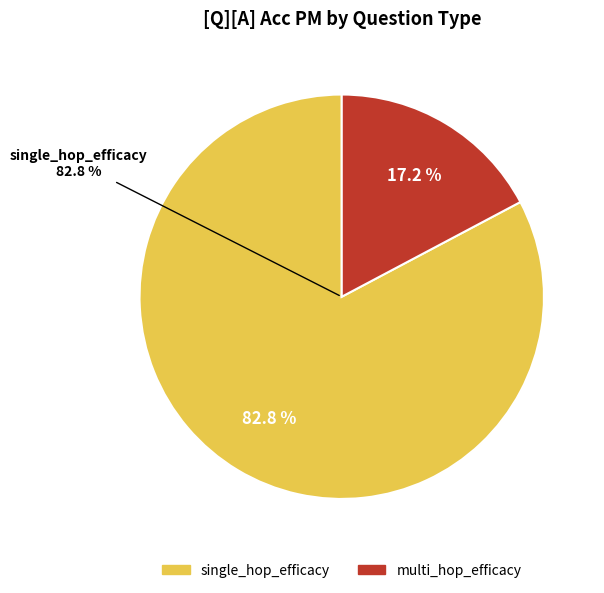

How many segments does this pie chart have?

2